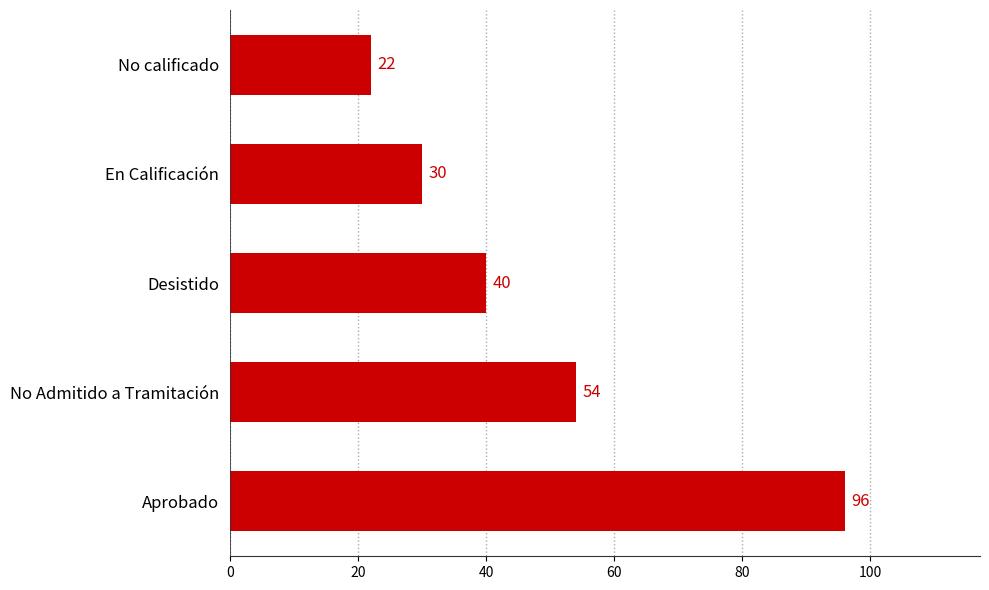

Count the number of data series in this chart.

1